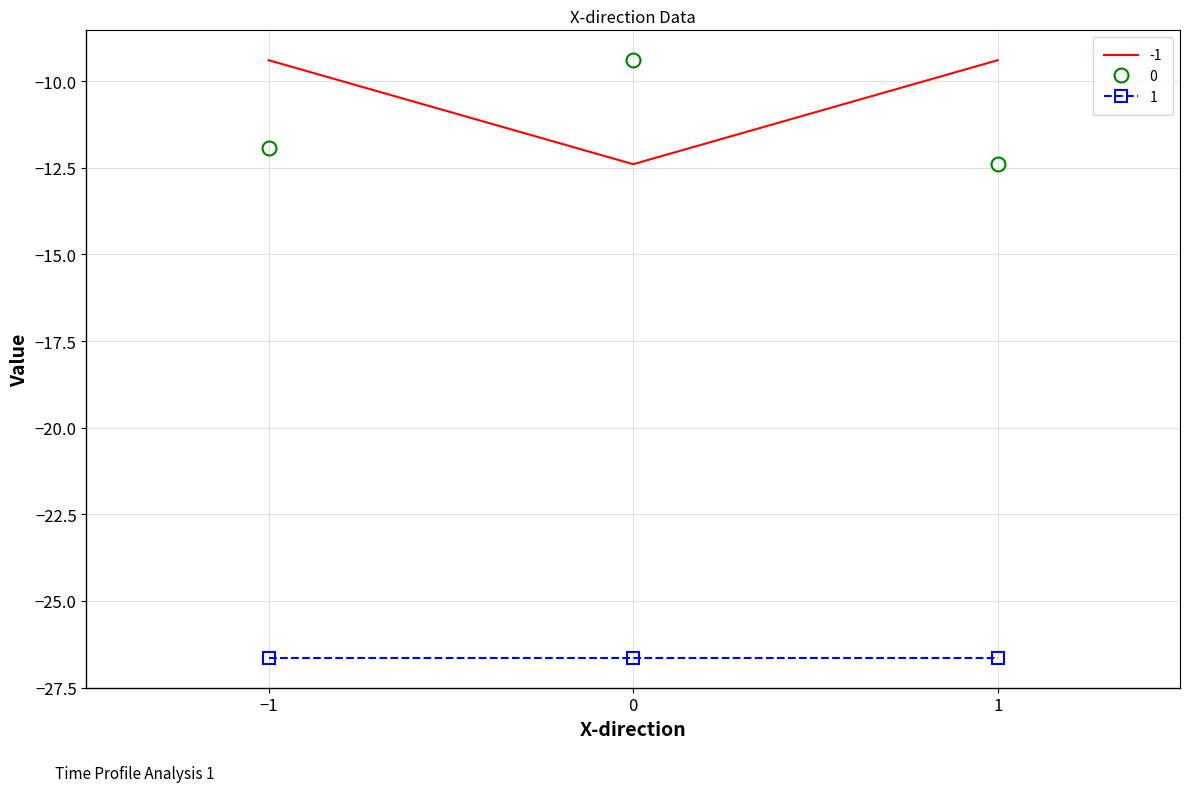

At 1, list the series in order from largest to smallest.

-1, 0, 1